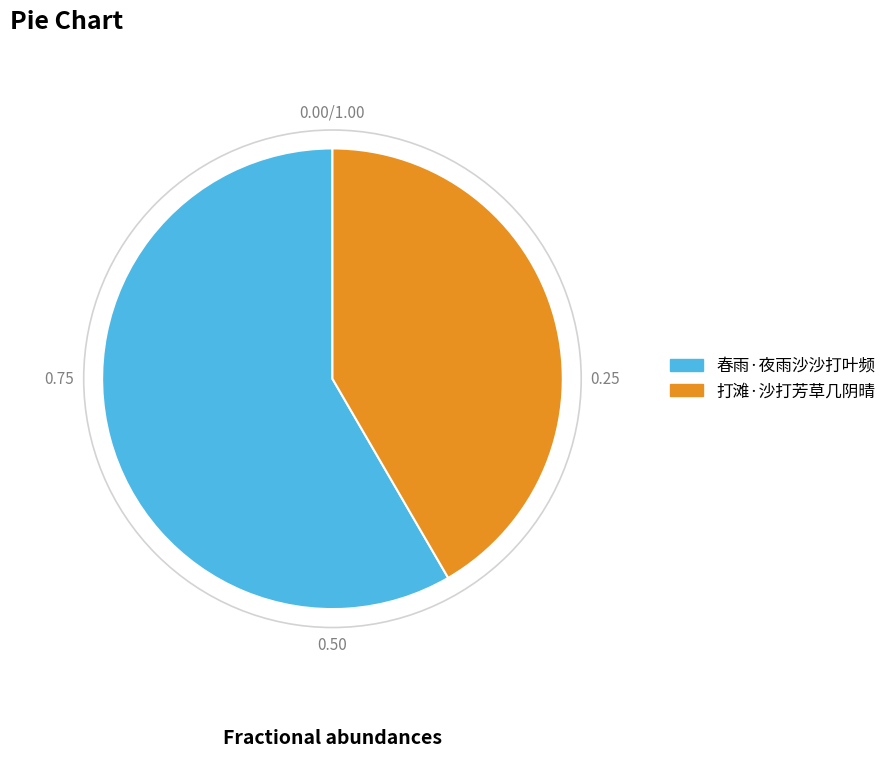

Which slice is the largest?

春雨·夜雨沙沙打叶频